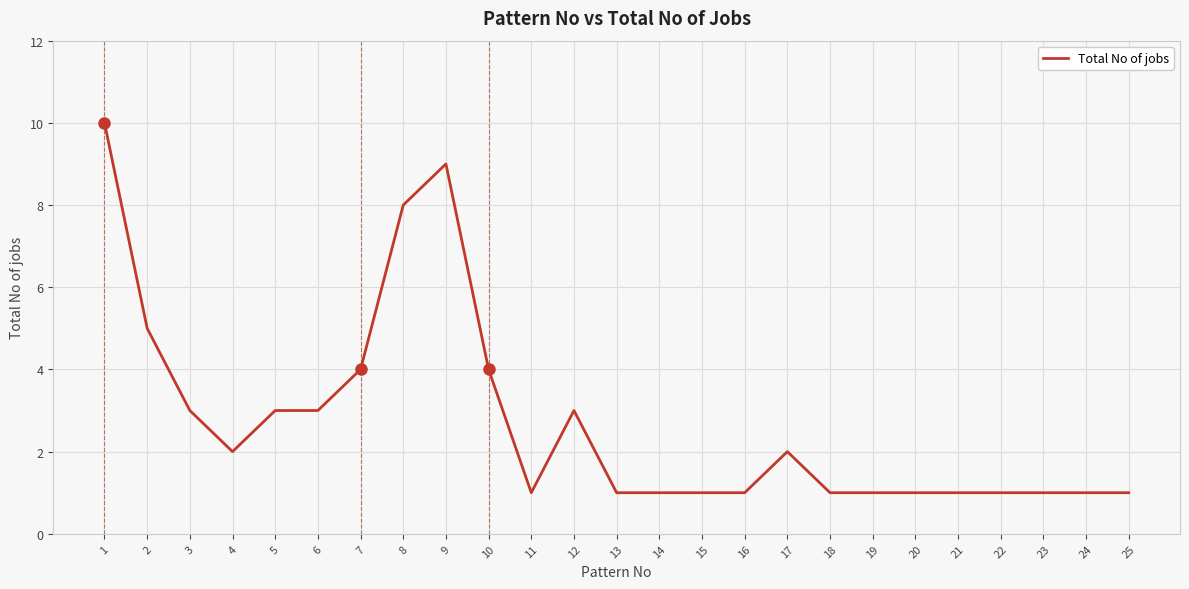

At which category does the data reach its first local valley?

4